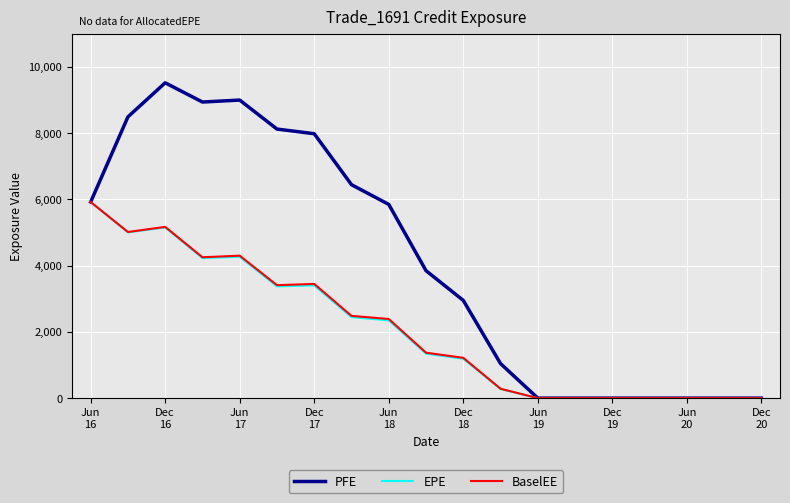

Which series has the largest range (max minus min)?

PFE